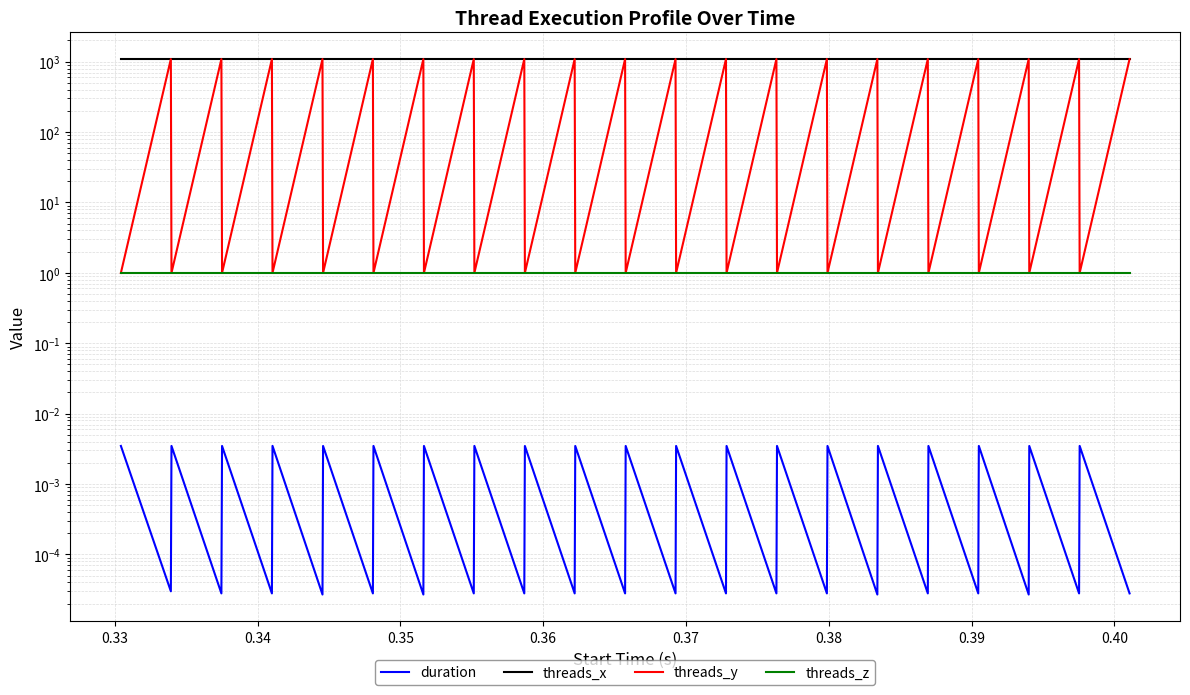

What is the label of the 37th point from the right?

0.35